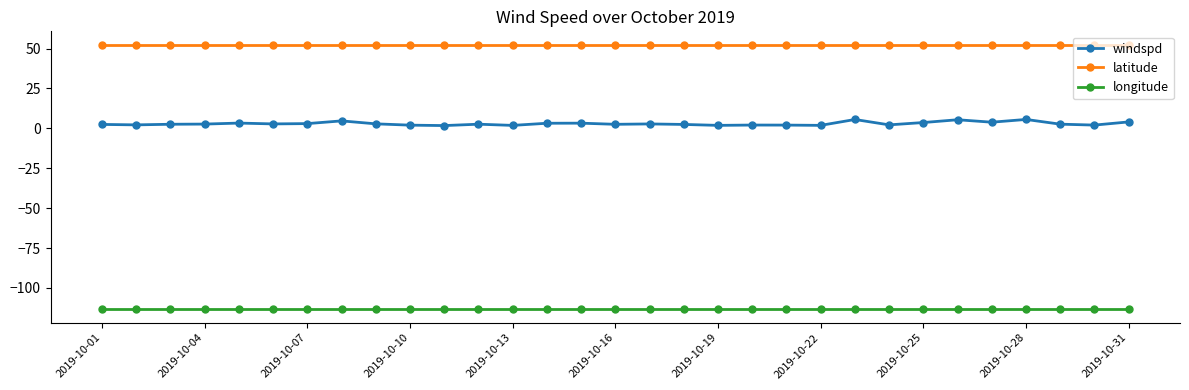

True or false: latitude and windspd intersect in this chart.

False